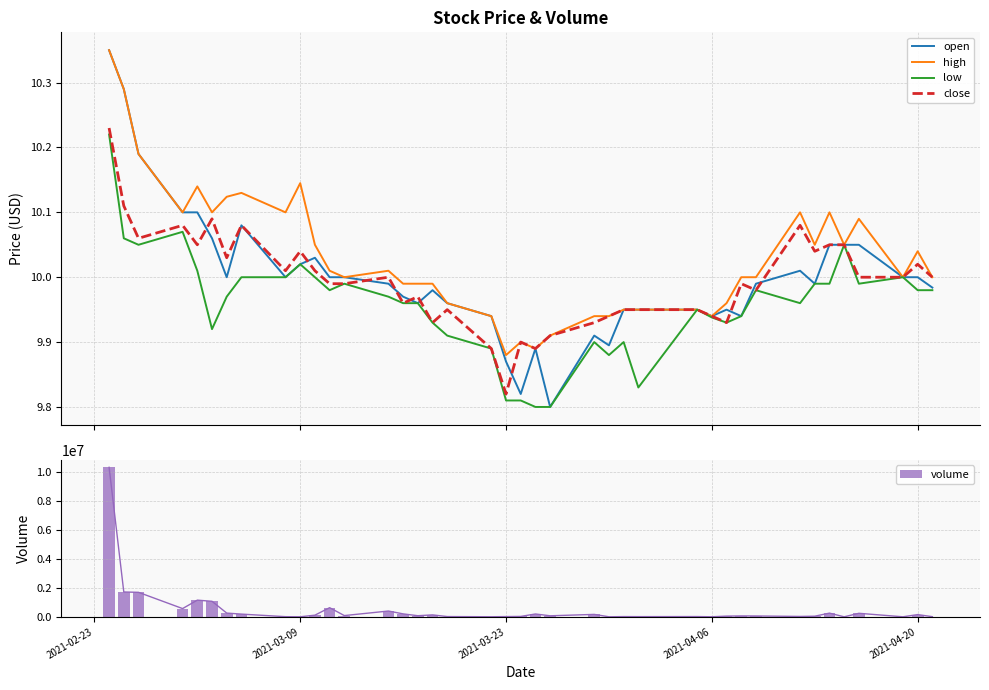

Which series changed the most between 2021-02-23 and 2021-03-09?

volume